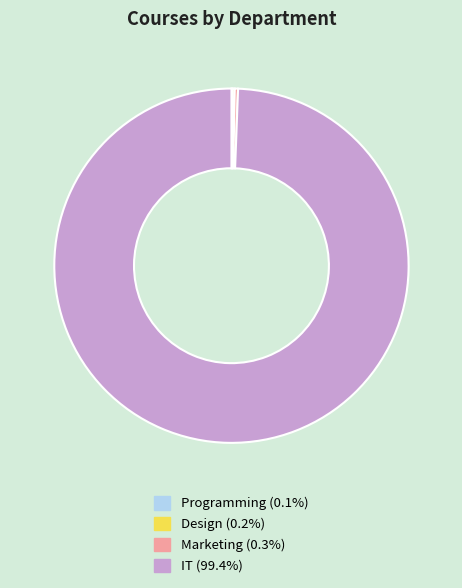

Is IT the majority of the pie?

Yes